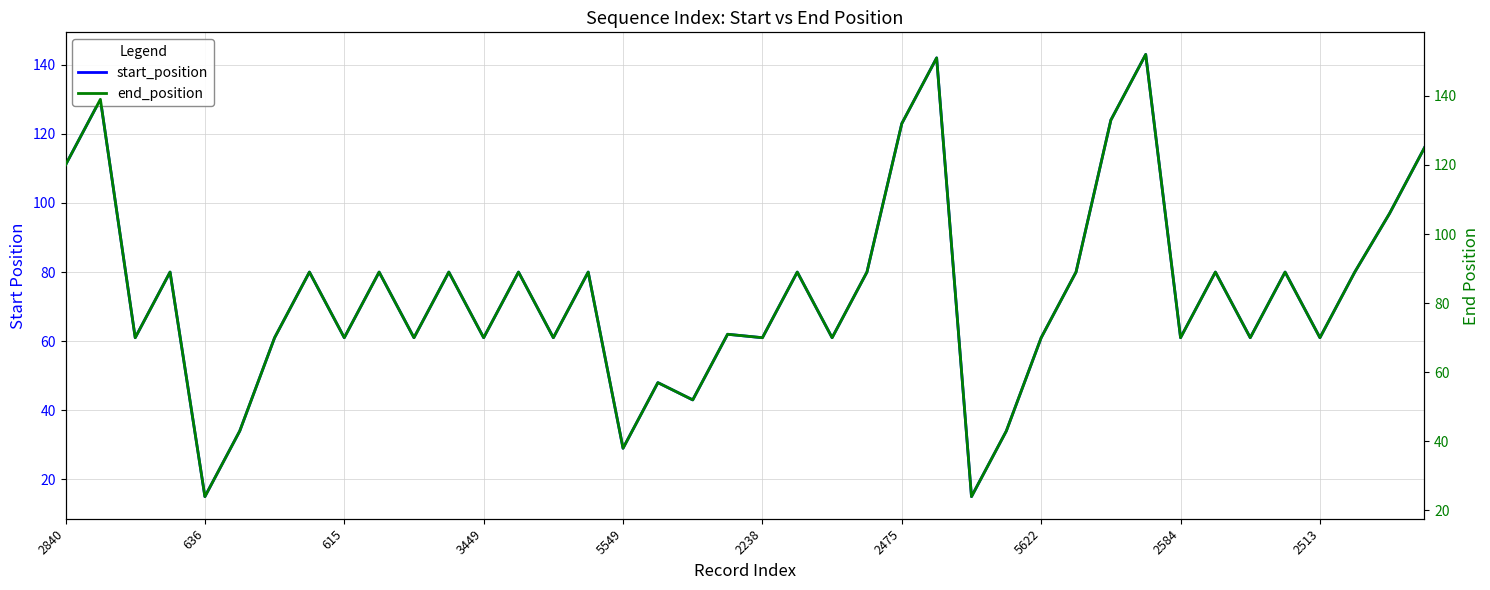

How many distinct data groups are displayed?

2